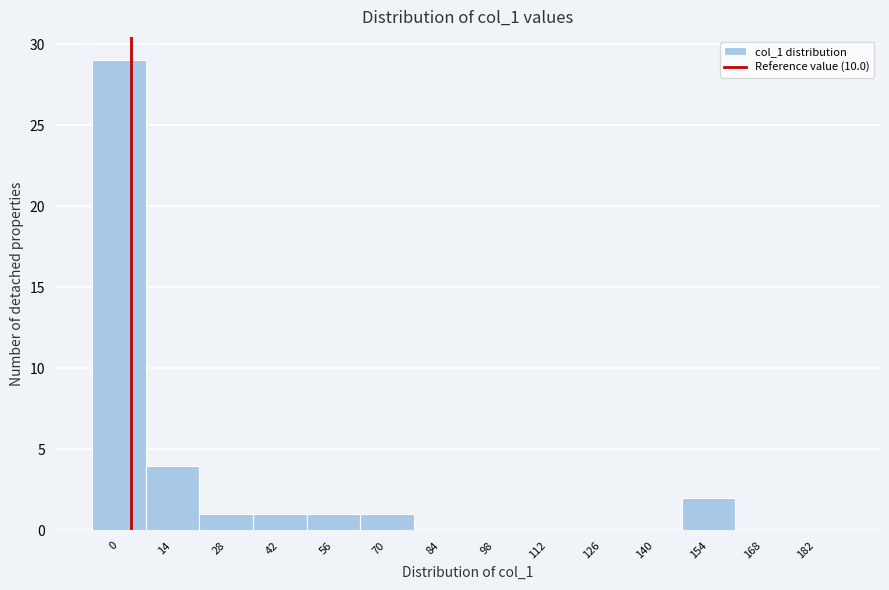

Reading left to right, what are all the values shown in this chart?

0=29	14=4	28=1	42=1	56=1	70=1	84=0	98=0	112=0	126=0	140=0	154=2	168=0	182=0